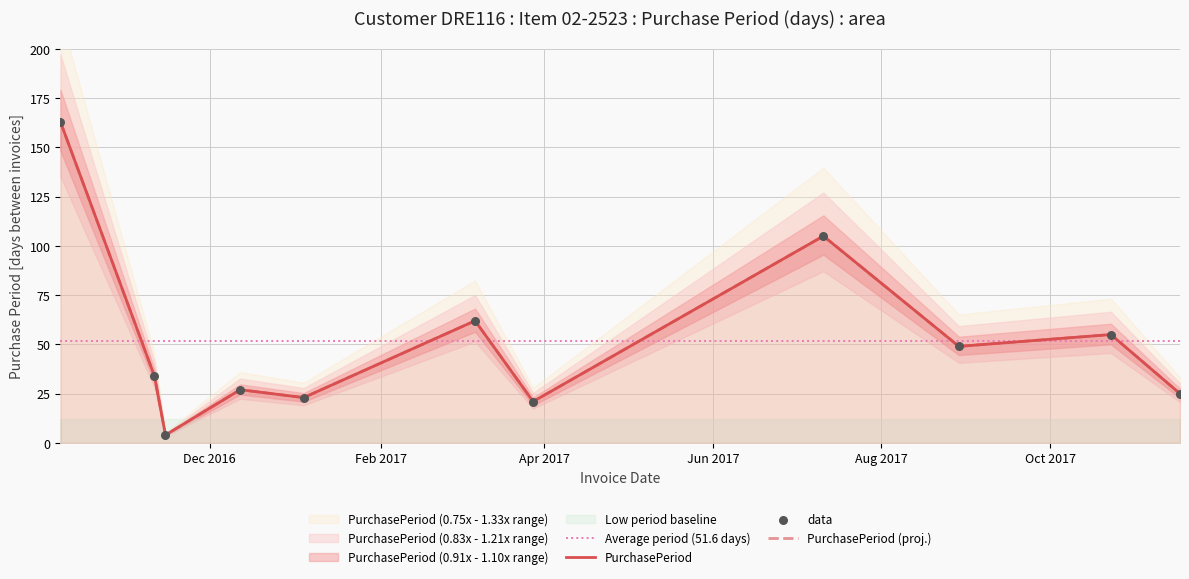

What is the ratio of the value at 2017-07-11 to the value at 2017-10-23?

1.9